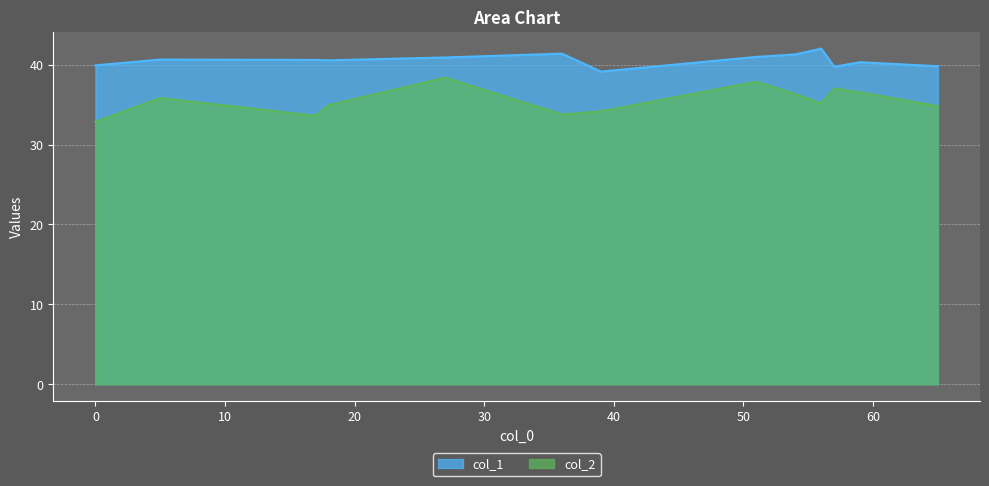

What is the maximum value for col_1?

42.0